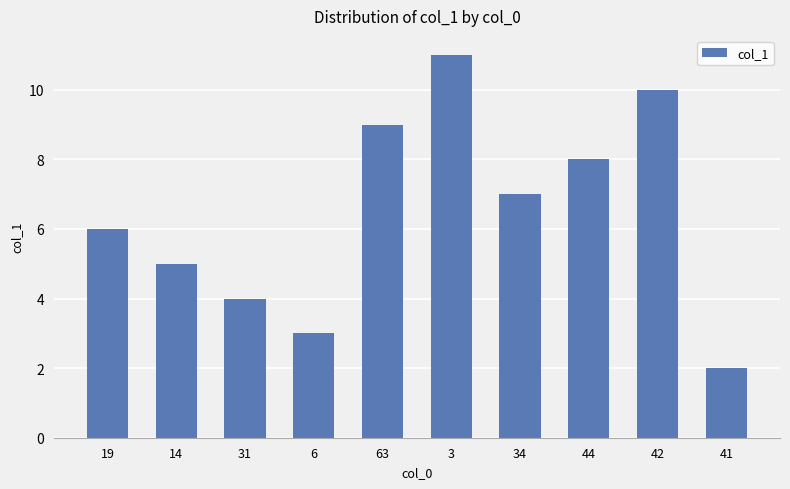

At which category does the chart reach its peak across all series?

3